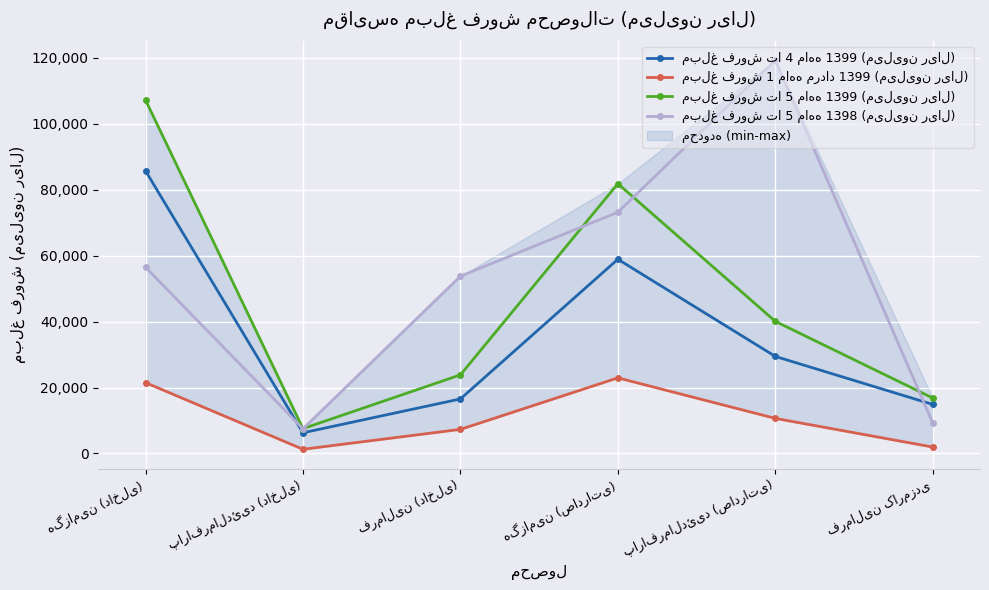

What is the minimum value for مبلغ فروش تا 5 ماهه 1399 (میلیون ریال)?

7519